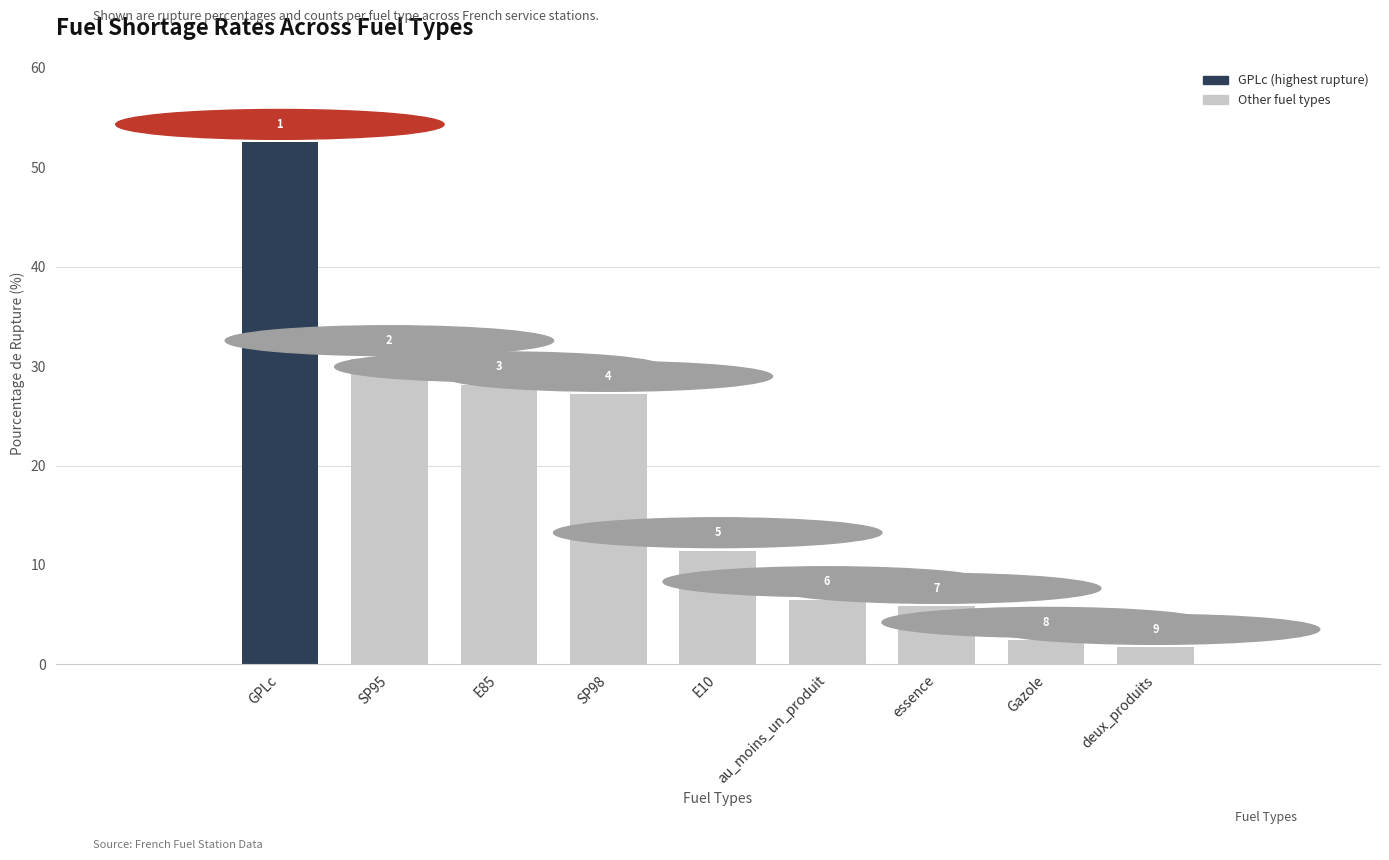

How many bars are there in total?

9